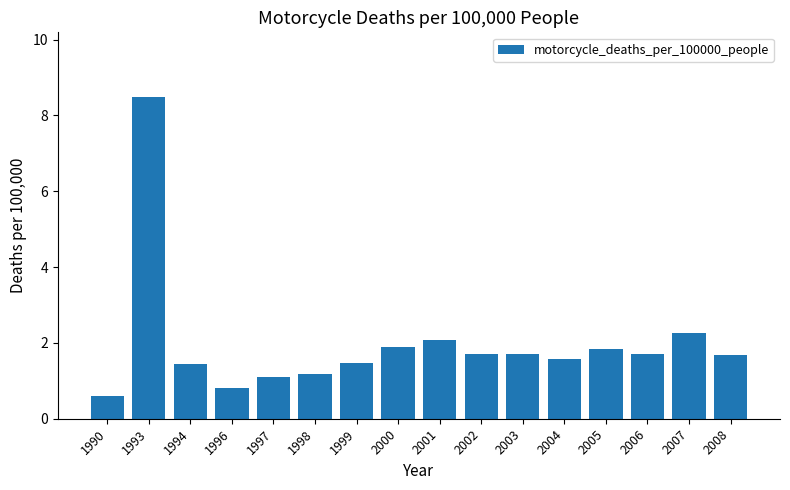

True or false: the data shows 1.1 at 1997.

True